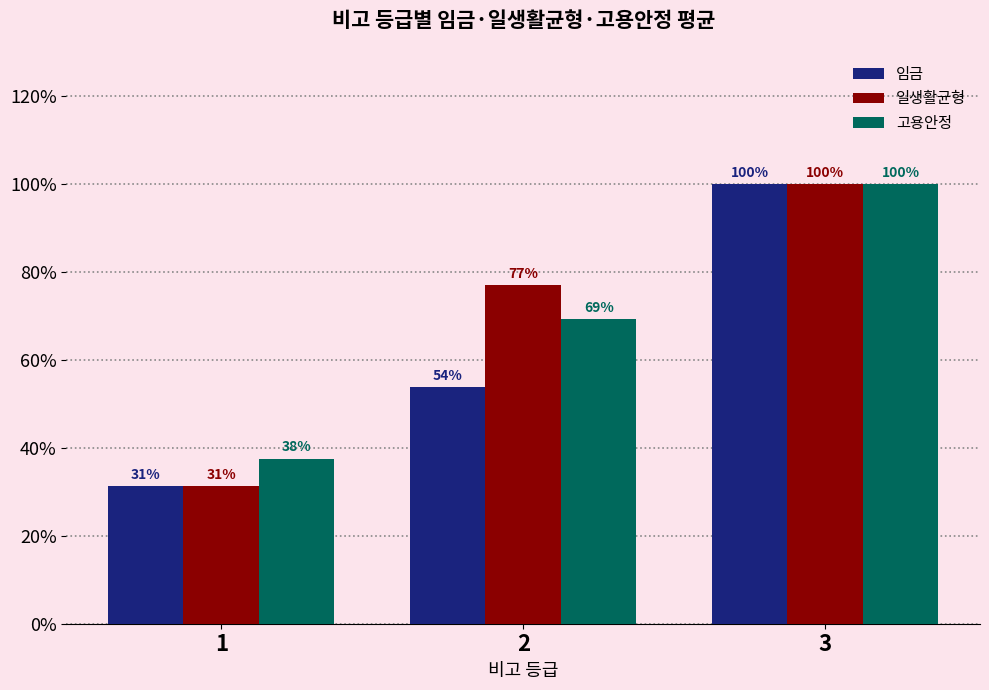

What is the difference between the 임금 values at 3 and 2?

0.5